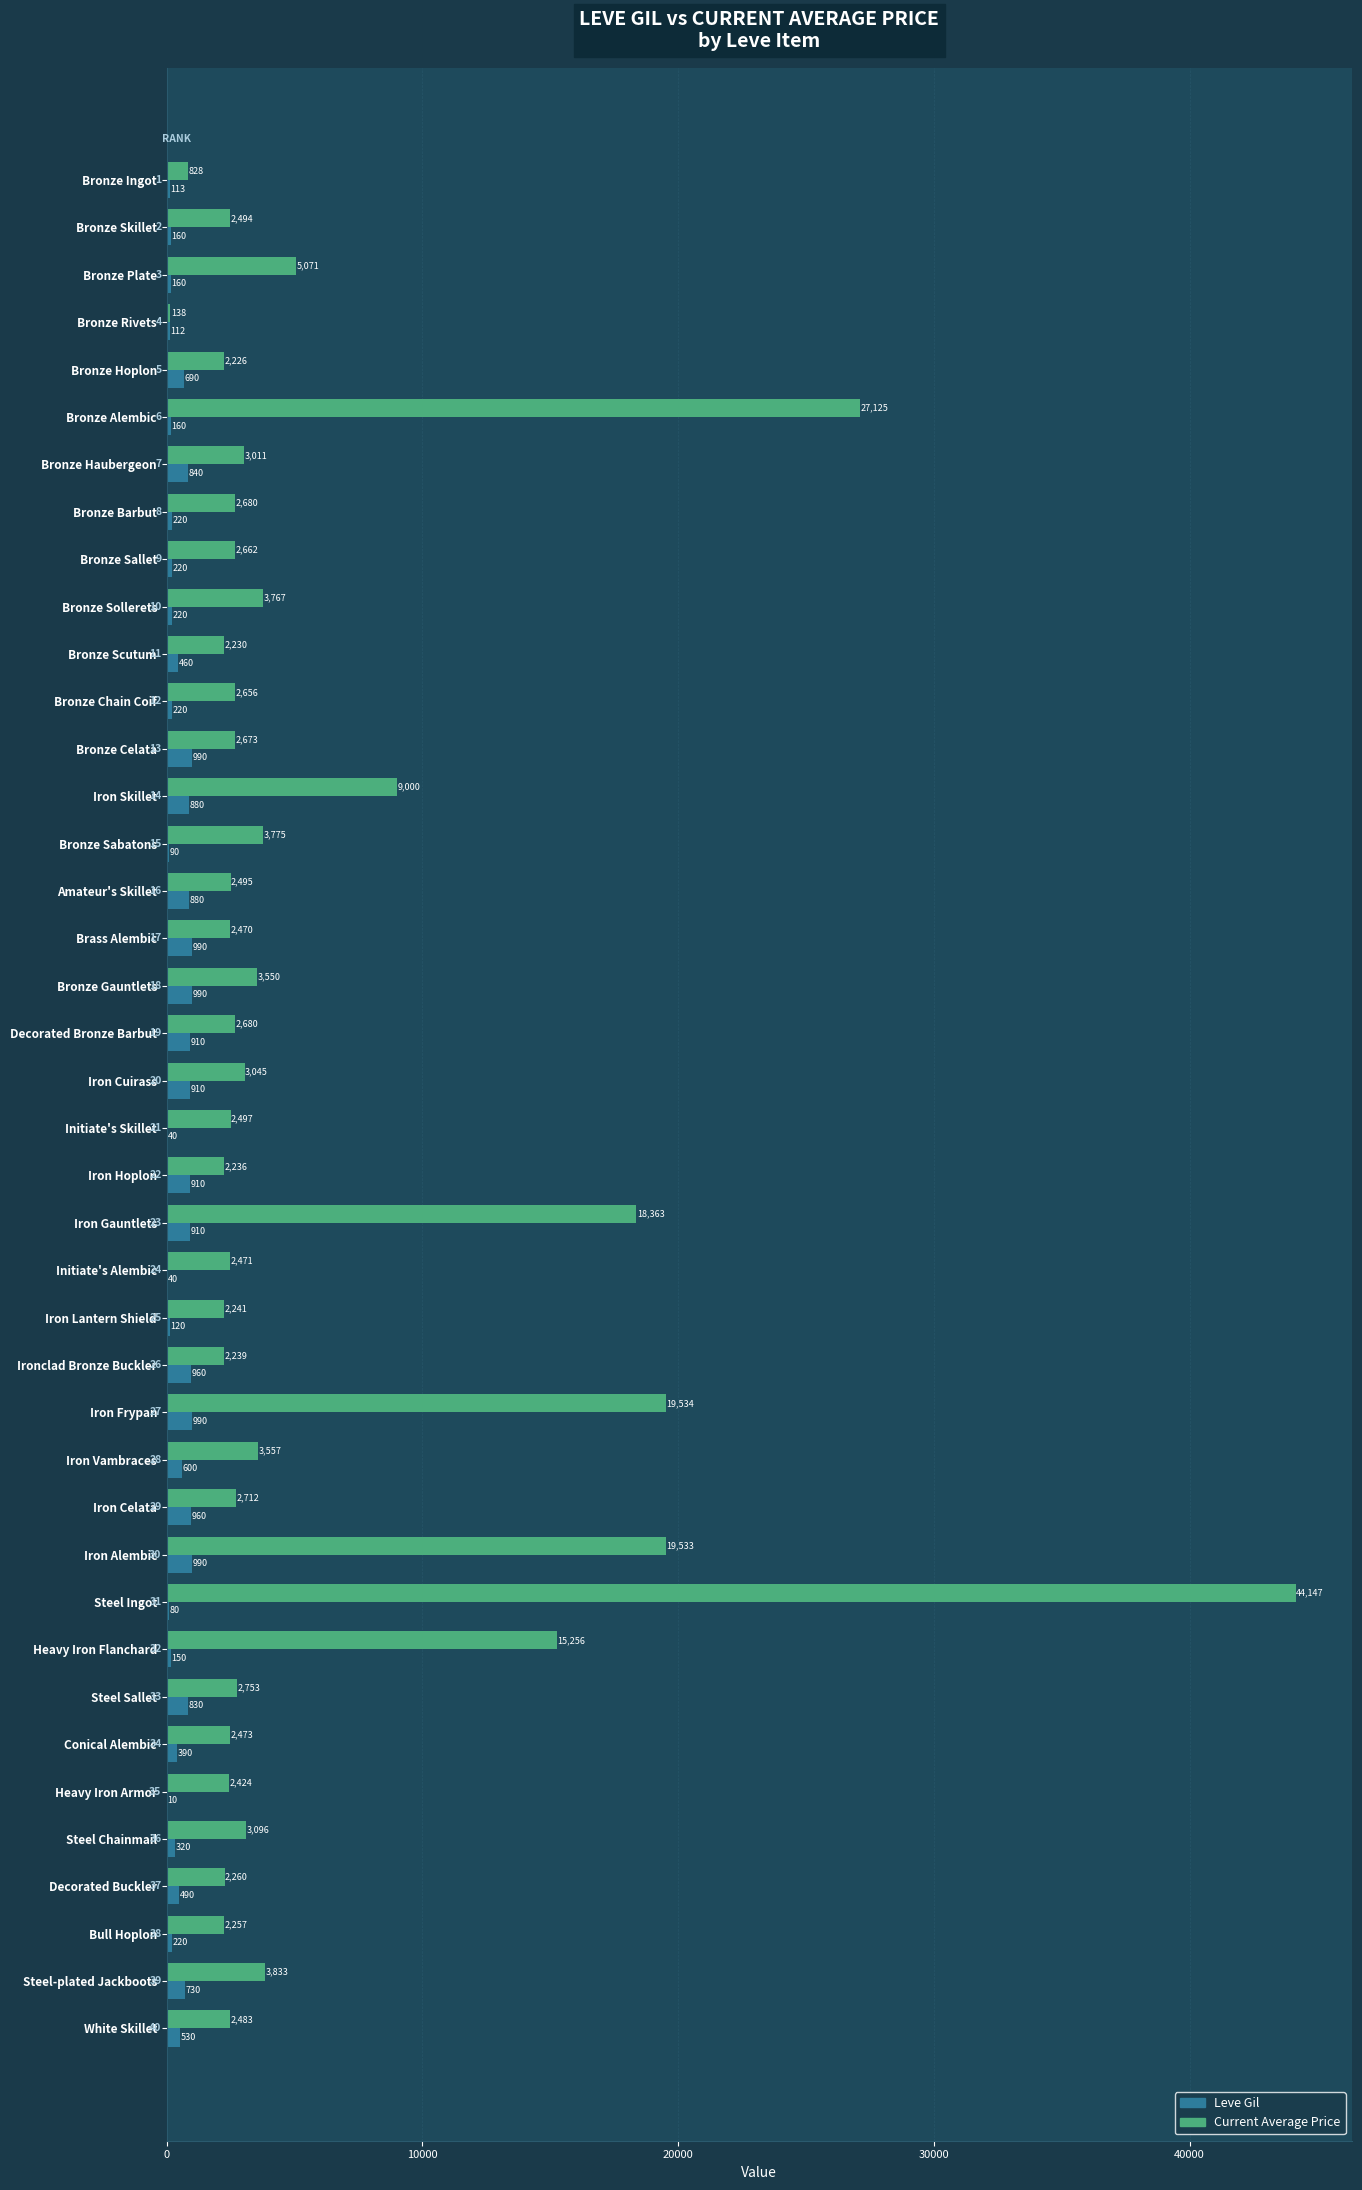

At which category is the sum across all series the highest?

Steel Ingot